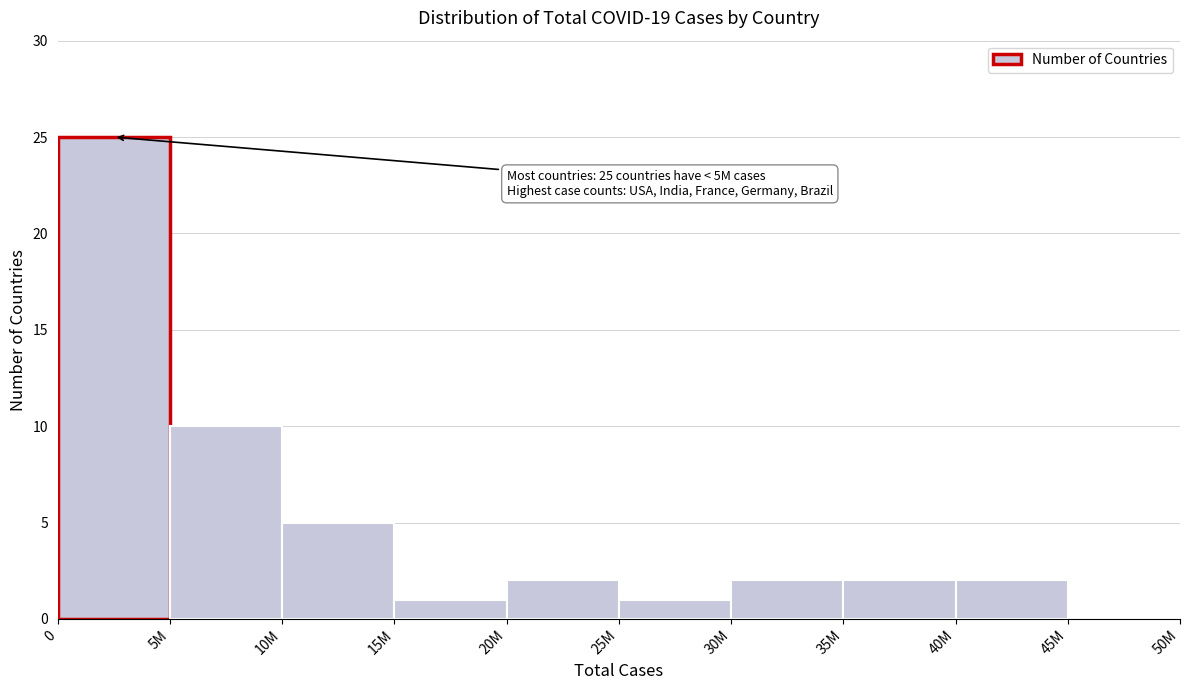

Reading left to right, extract all data points from this chart.

0=25	5M=10	10M=5	15M=1	20M=2	25M=1	30M=2	35M=2	40M=2	45M=0